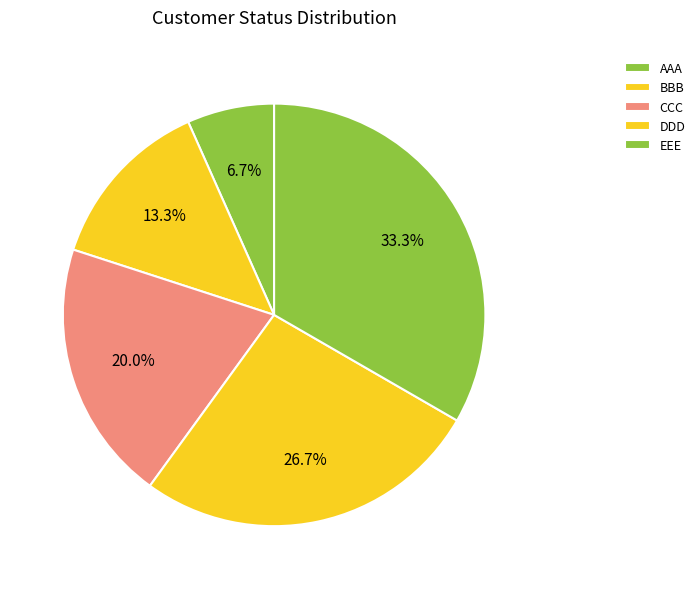

How much of the chart is everything except CCC?

80.0%